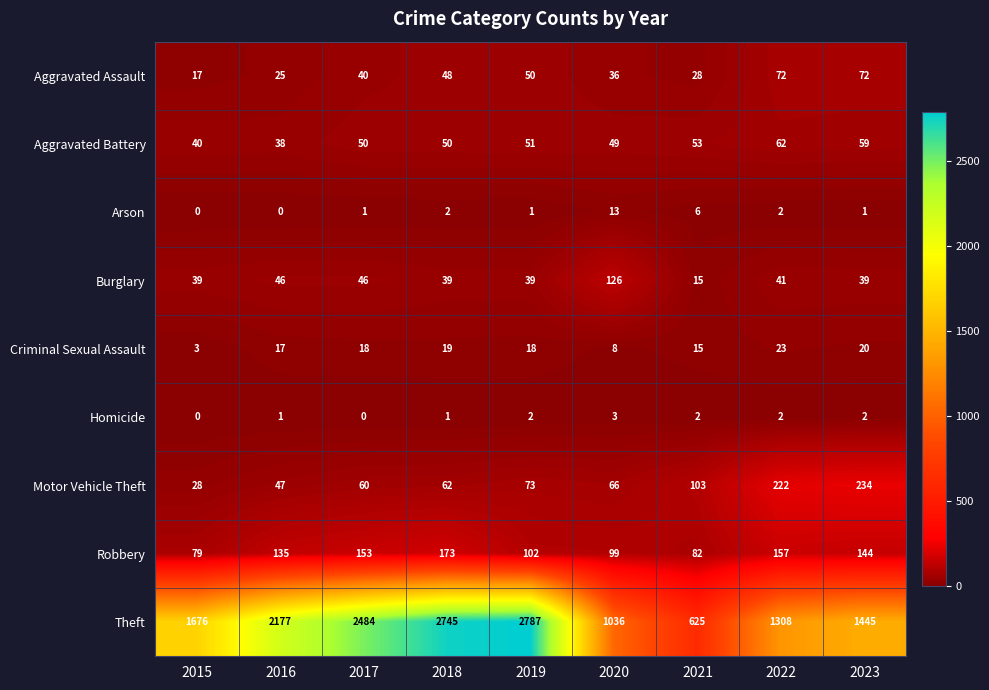

At how many categories does at least one series exceed 2014?

4